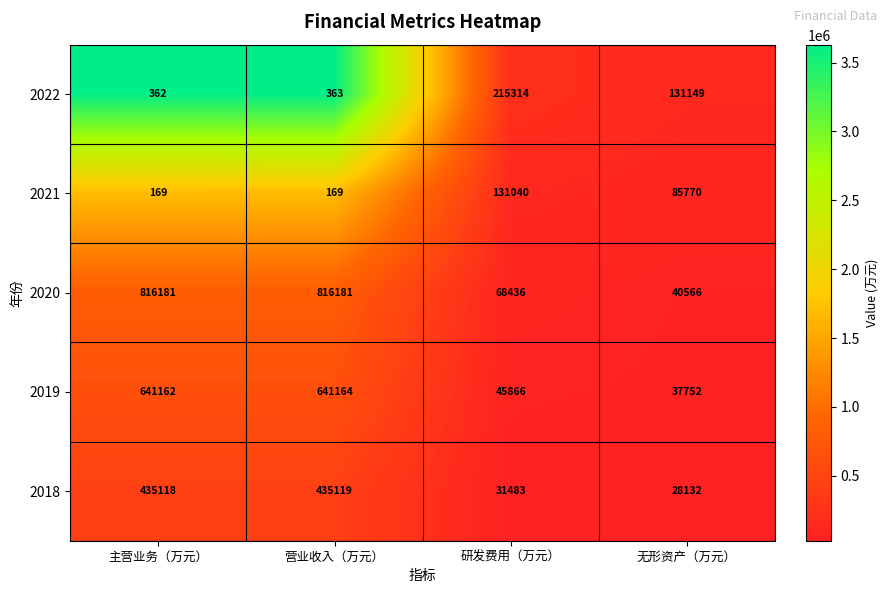

At which category is the sum across all series the highest?

营业收入（万元）